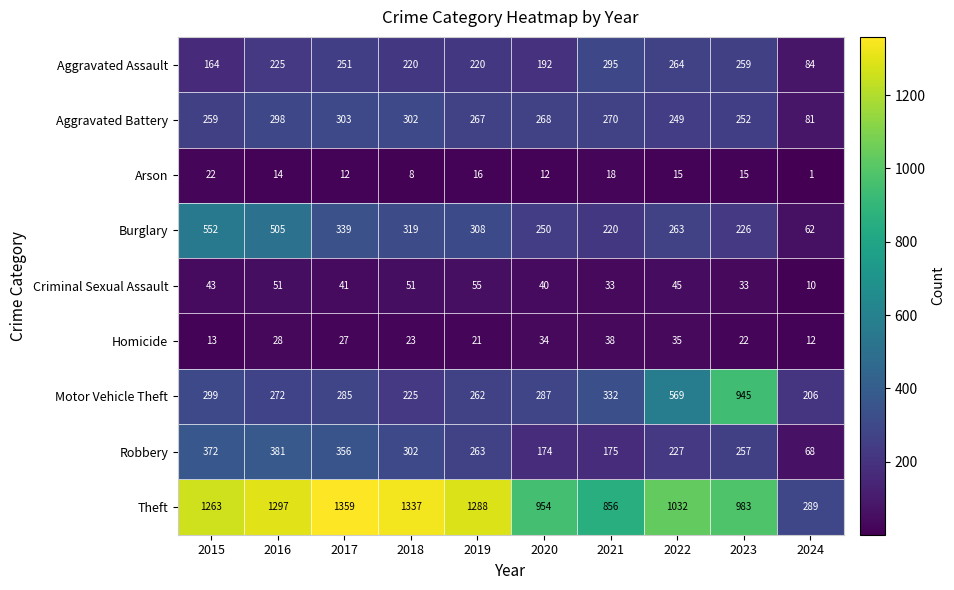

Between 2018 and 2024, which series saw the biggest shift?

Theft